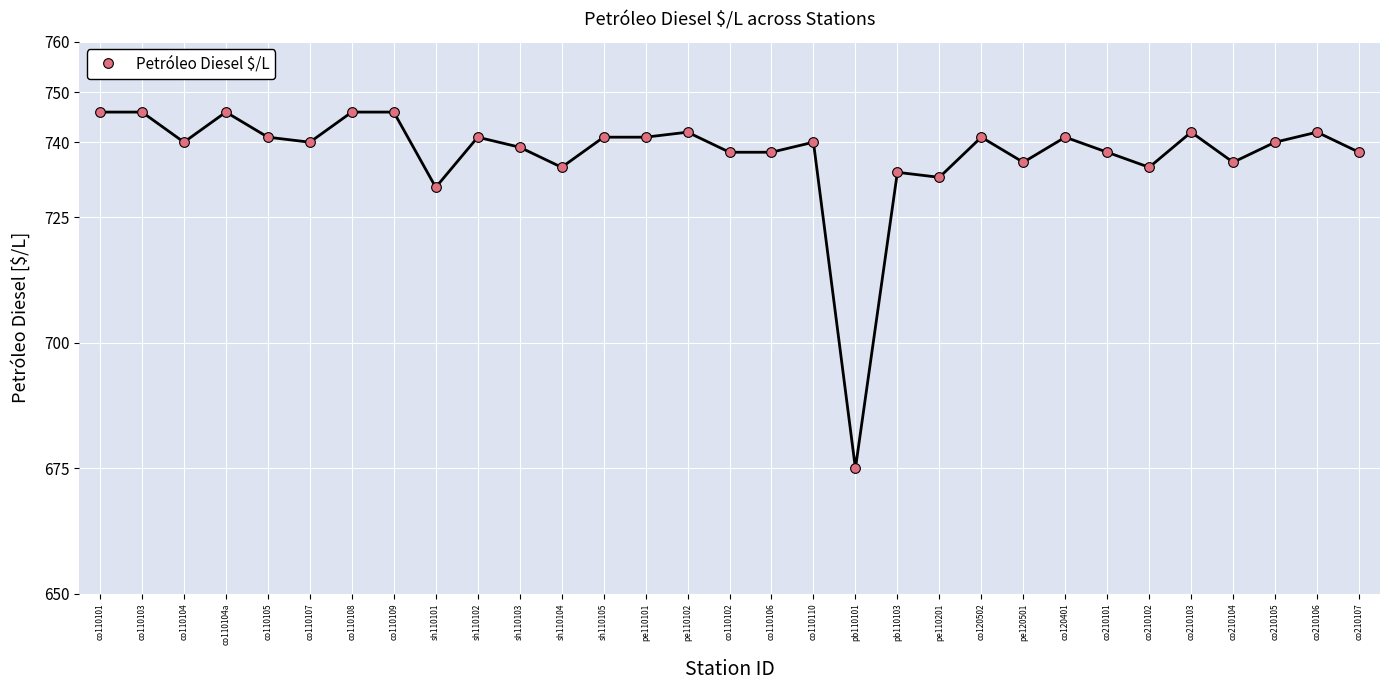

Which label corresponds to the smallest value in the chart?

pb110101